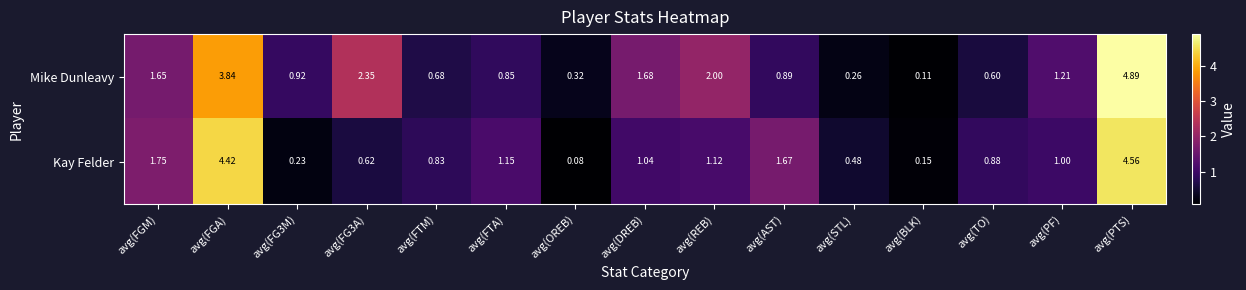

At which category is the sum across all series the highest?

avg(PTS)